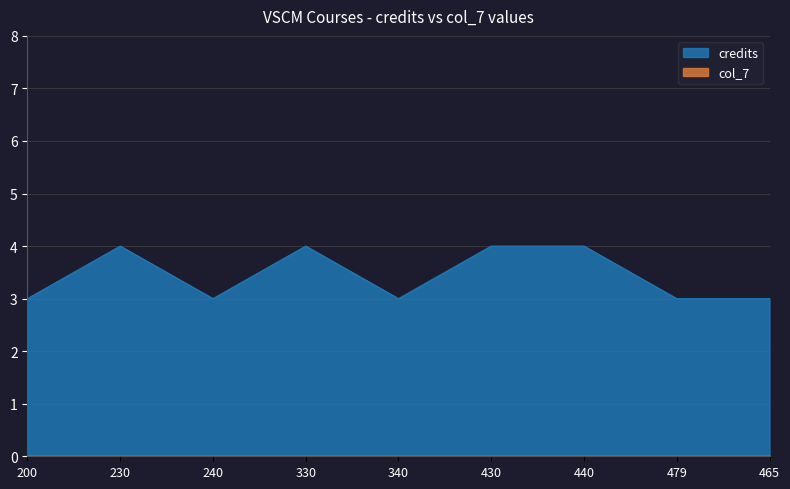

Reading left to right, what are all the values shown in this chart?

3	4	3	4	3	4	4	3	3